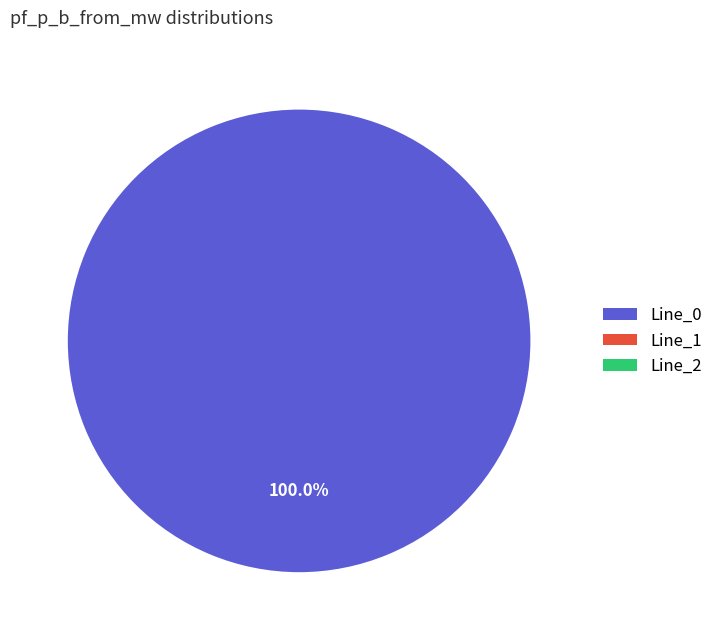

What is the change in value from Line_0 to Line_2?

-15.4